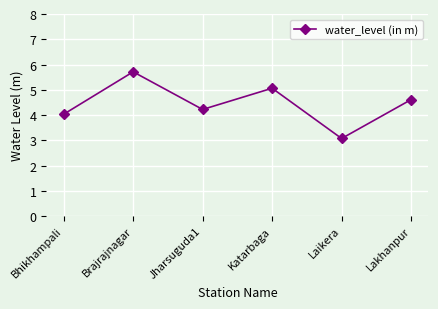

What is the smallest value displayed?

3.1